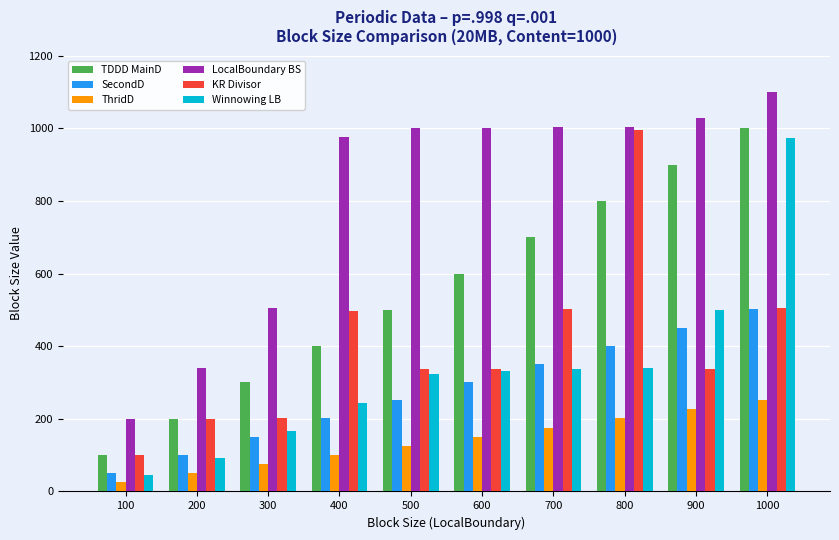

Does the chart contain any negative values?

No